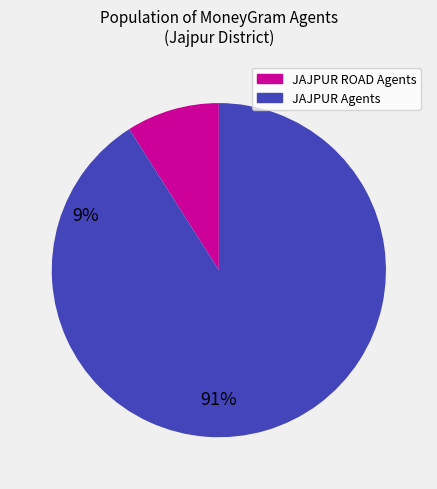

How many segments does this pie chart have?

2